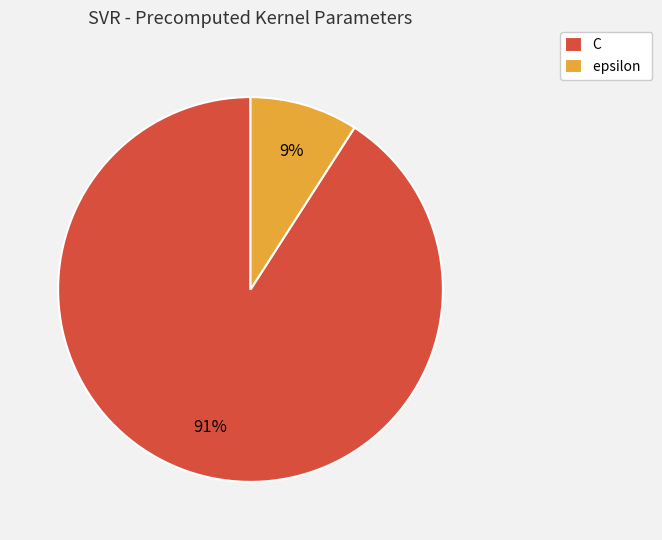

What is the smallest slice in the pie chart?

epsilon